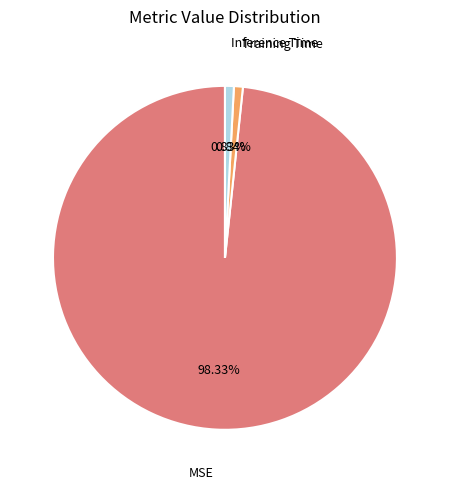

Which category has the biggest portion of the pie?

MSE